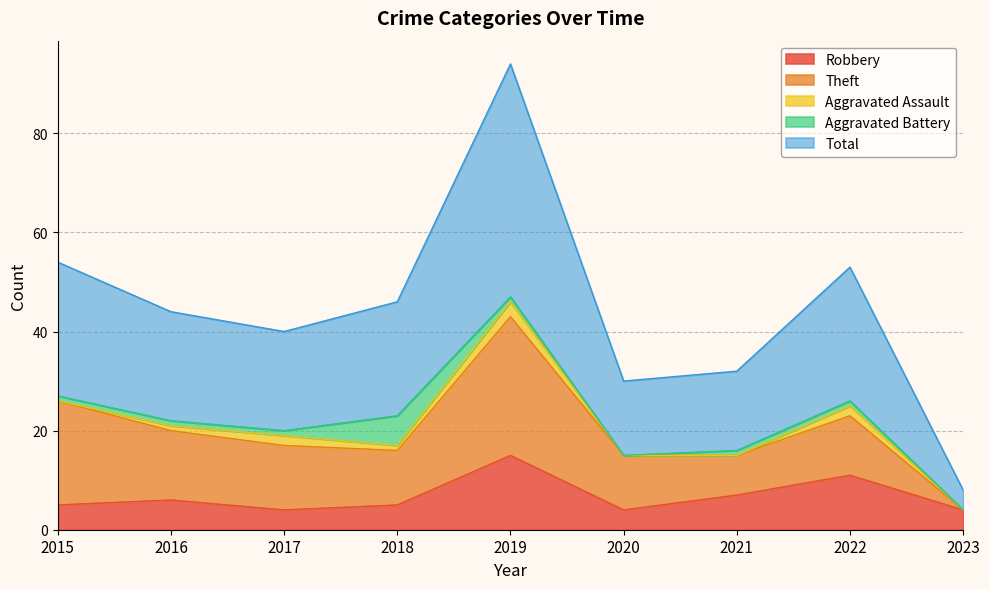

What is the difference between the highest and lowest values at 2021?

16